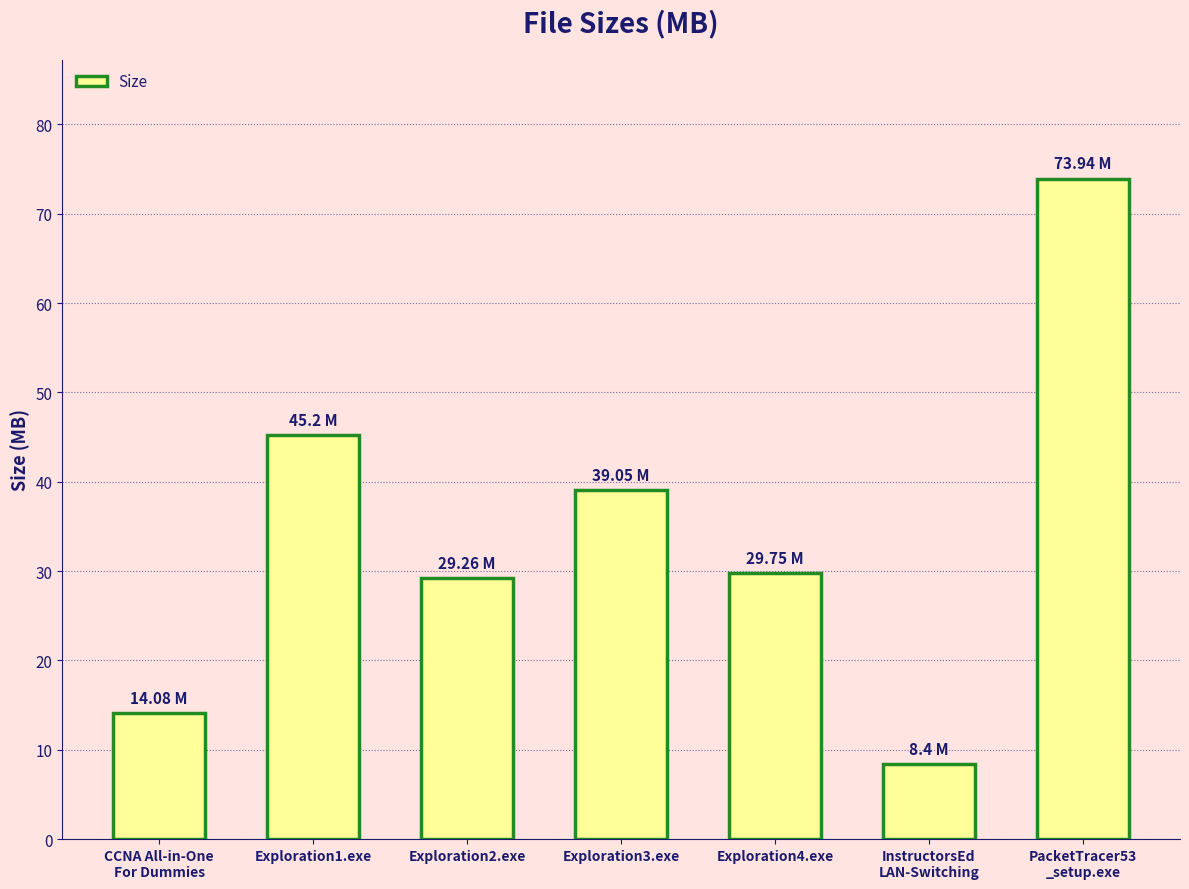

What position from the left is Exploration1.exe?

2